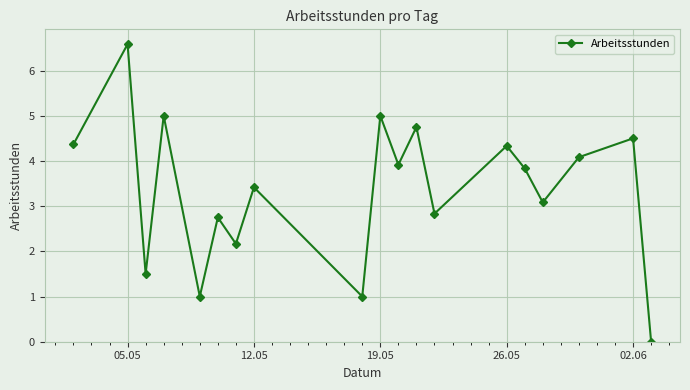

What is the value of the 9th point from the left?

1.0